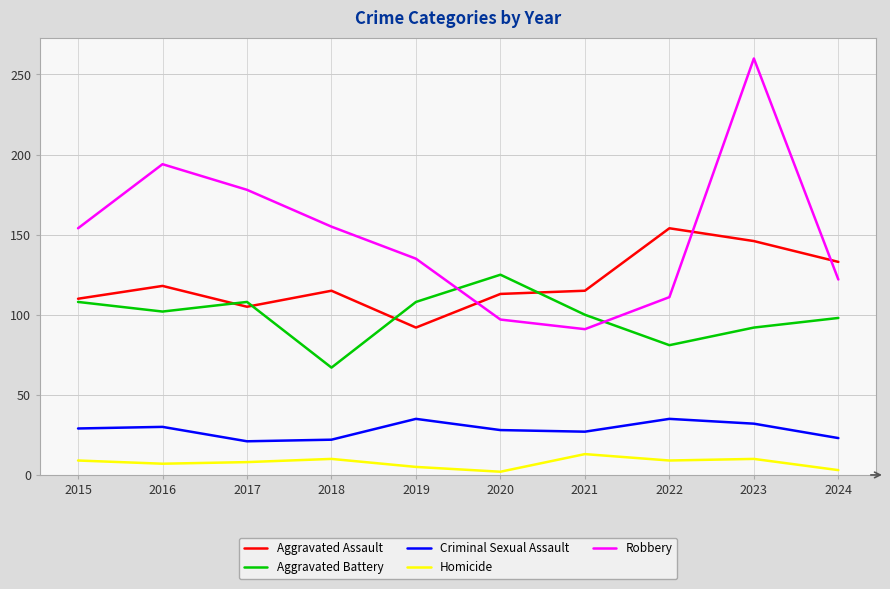

Which series has the largest range (max minus min)?

Robbery